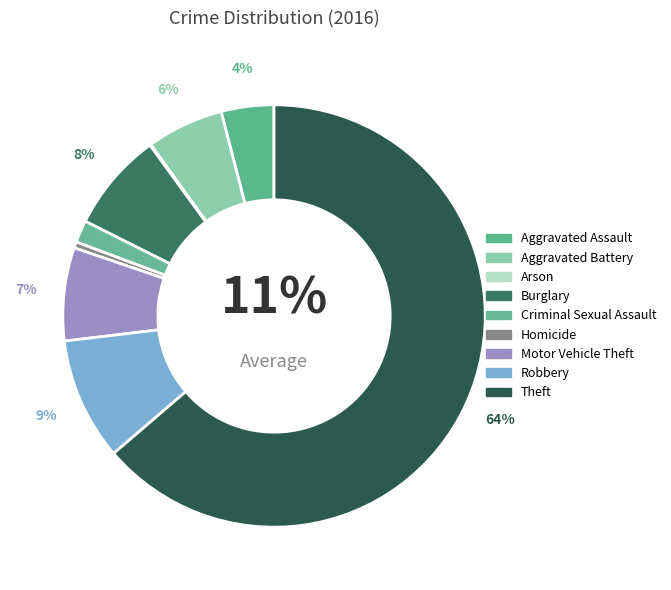

Which category has the smallest portion of the pie?

Arson